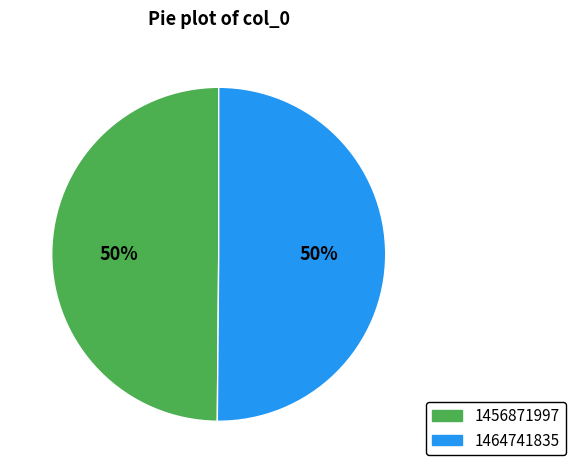

Is the sum of 1456871997 and 1464741835 greater than half?

Yes